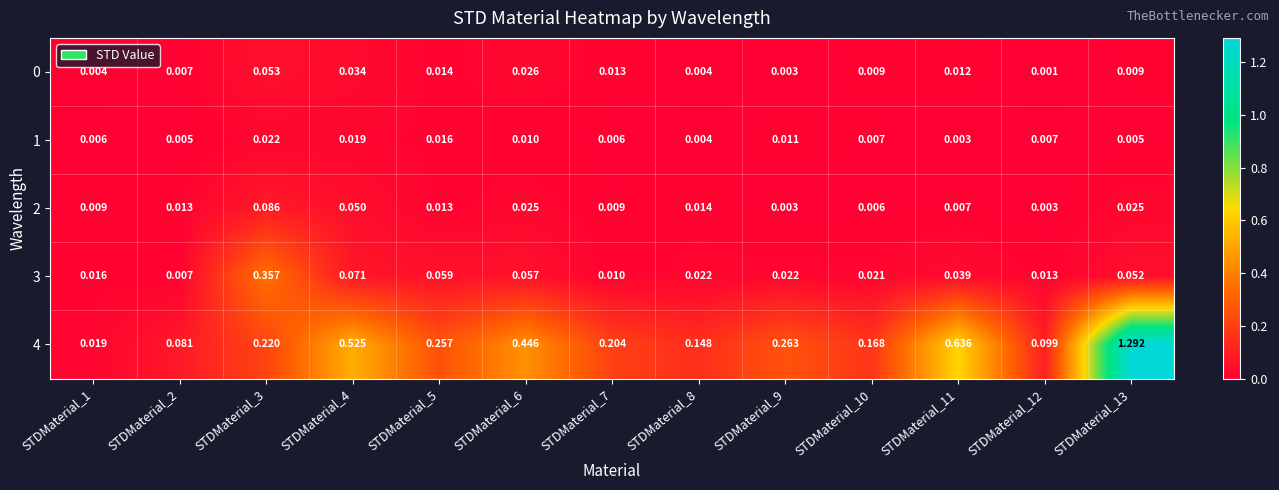

Is the value of 4 at STDMaterial_11 greater than the value of 3 at STDMaterial_3?

Yes